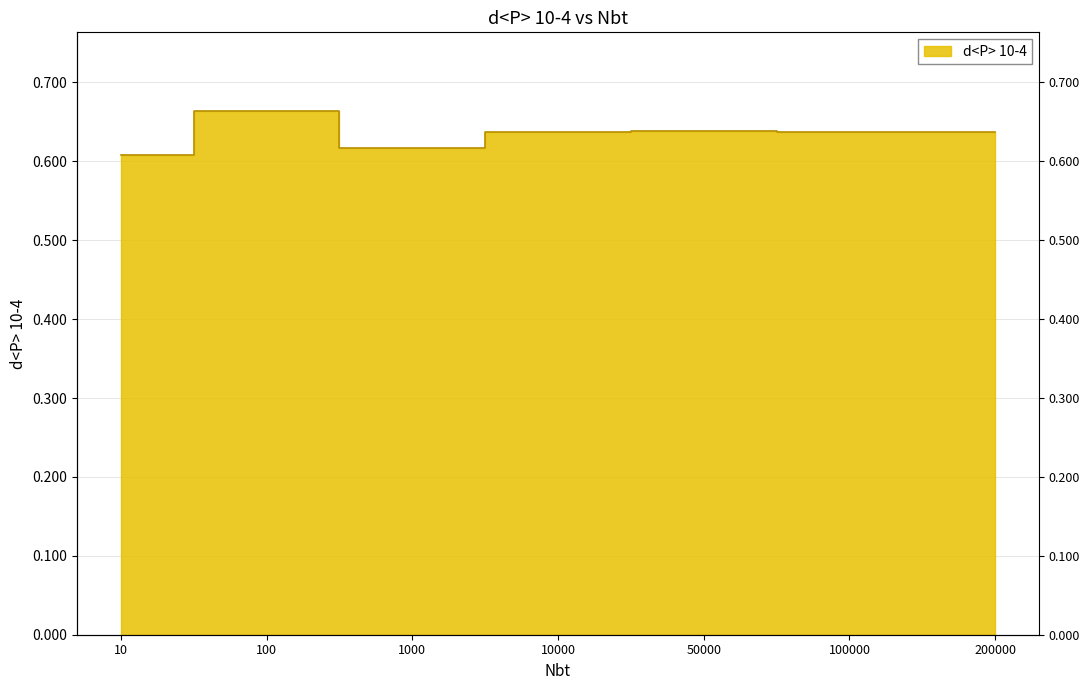

Reading left to right, list all the values displayed in this chart.

0.6	0.7	0.6	0.6	0.6	0.6	0.6